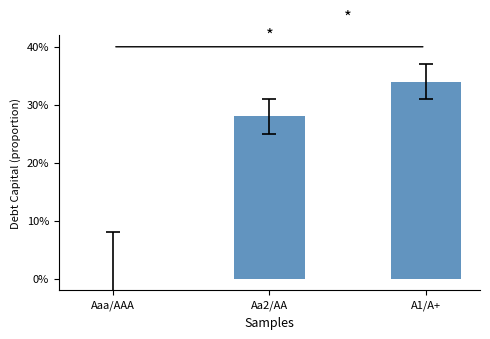

What is the value of the 2nd bar from the left?

0.3